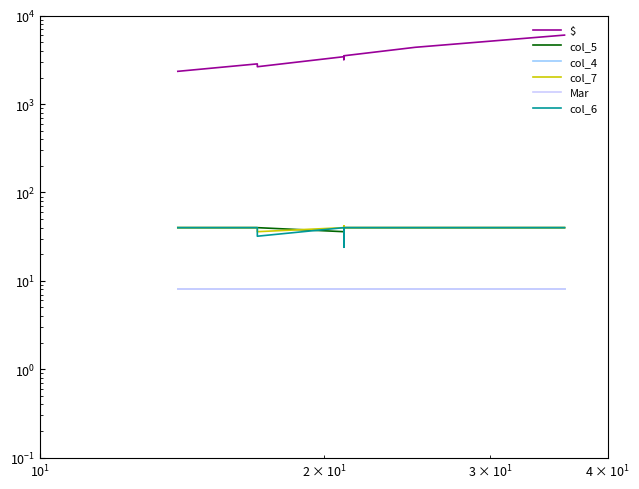

What is the value of the col_5 point at the 9th from the left?

40